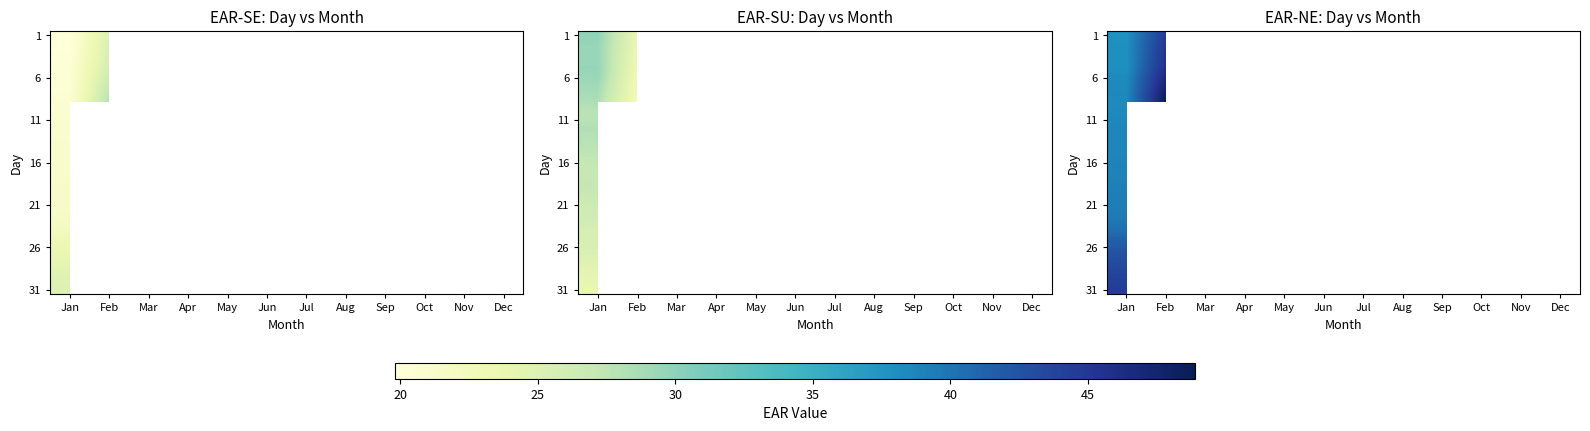

Which has a higher value, Dec or Oct?

Oct